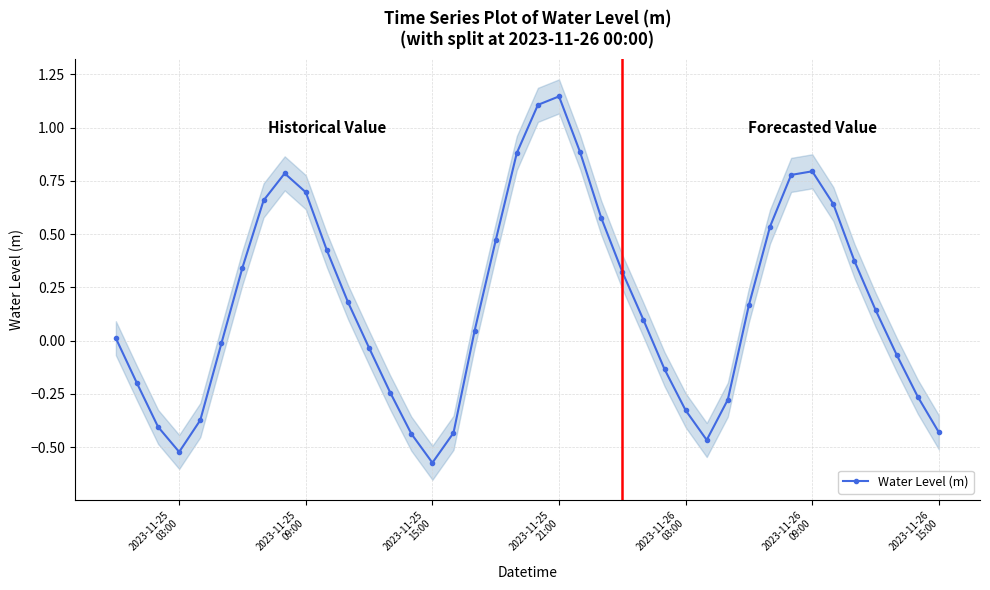

How many positive values are there?

23